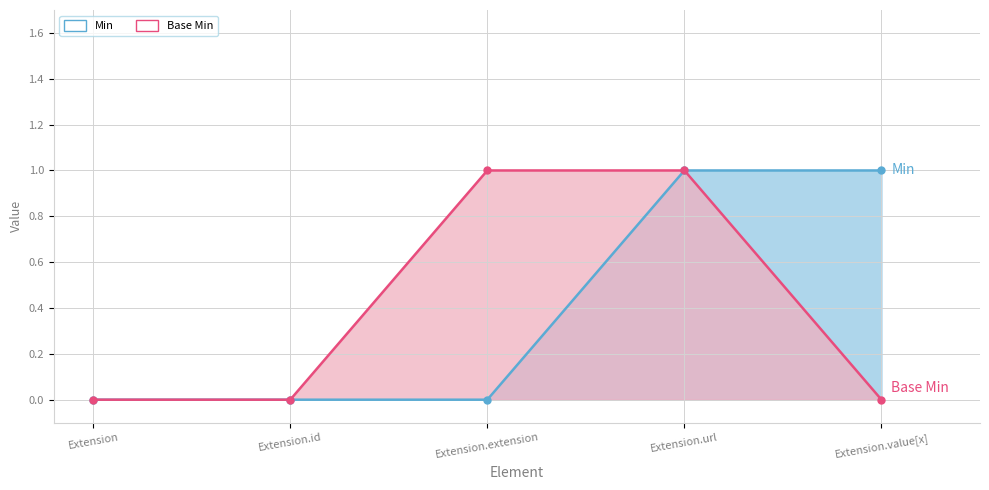

Reading left to right, transcribe all the data shown in this chart.

Min: 0	0	0	1	1
Base Min: 0	0	1	1	0